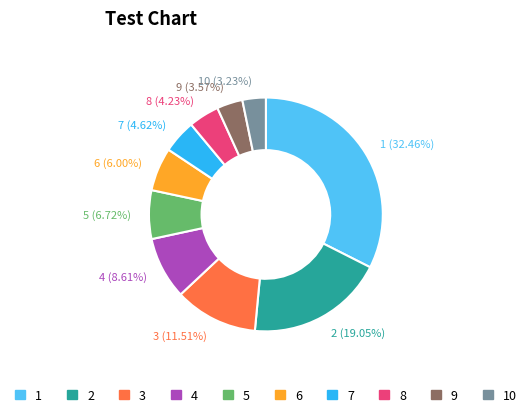

Approximately how many times larger is the value at 4 compared to 2?

0.5